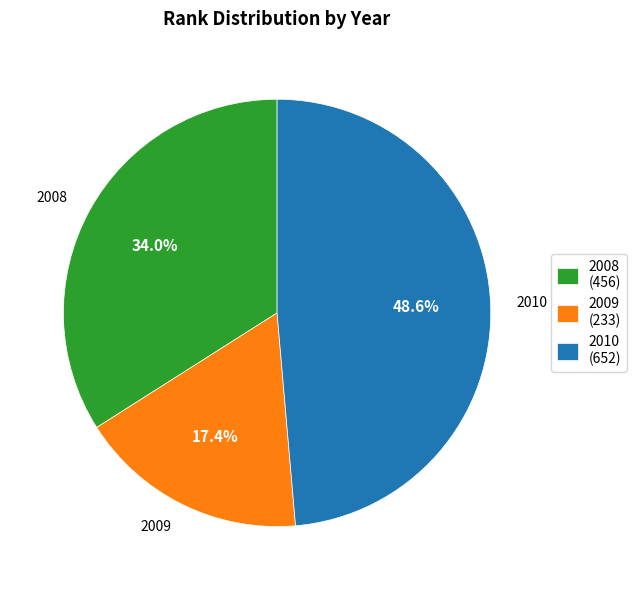

Does any single category account for the majority?

No